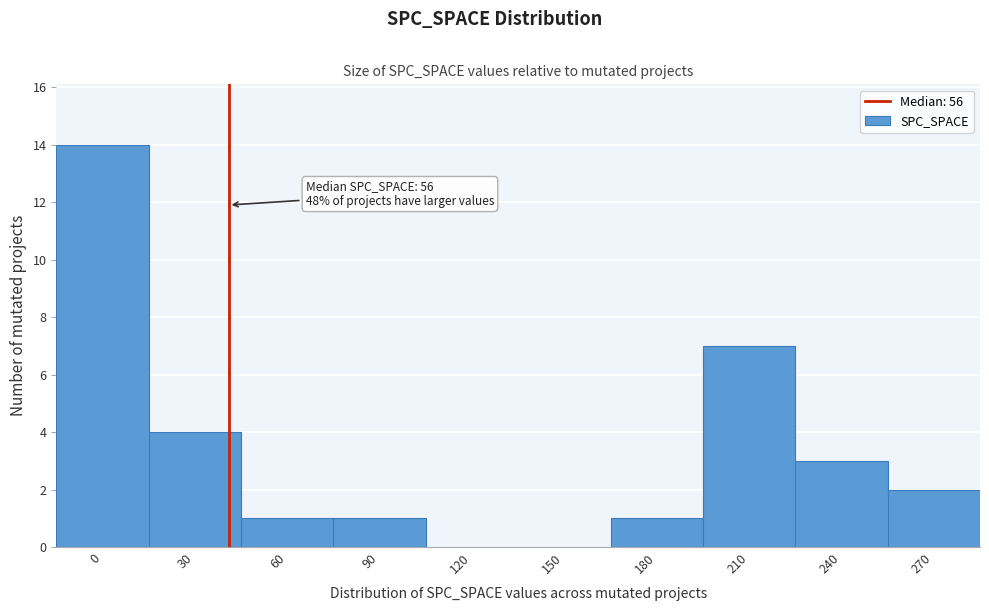

Reading left to right, transcribe all the data shown in this chart.

0=14	30=4	60=1	90=1	120=0	150=0	180=1	210=7	240=3	270=2